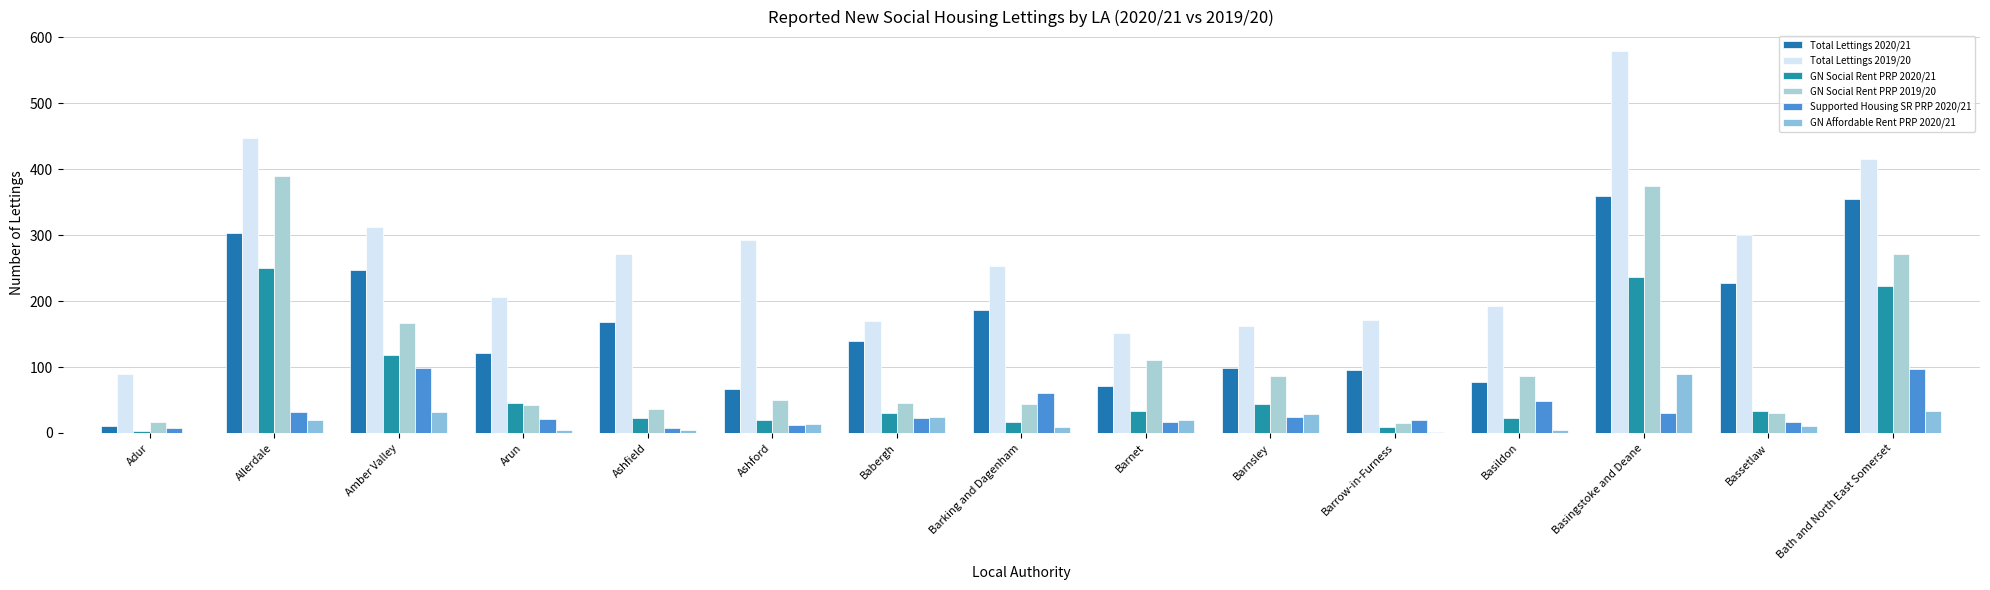

Reading right to left, transcribe all the data shown in this chart.

Total Lettings 2020/21: 355	228	359	77	96	98	71	187	140	67	168	122	248	303	11
Total Lettings 2019/20: 415	301	580	192	171	163	151	254	170	293	271	206	312	448	90
GN Social Rent PRP 2020/21: 223	34	236	22	9	44	33	16	31	19	23	45	118	251	3
GN Social Rent PRP 2019/20: 272	30	374	86	15	87	110	44	45	50	37	42	167	390	17
Supported Housing SR PRP 2020/21: 97	16	31	48	20	25	17	60	23	12	8	21	98	32	7
GN Affordable Rent PRP 2020/21: 33	10	90	4	2	29	20	9	25	13	4	5	32	20	0